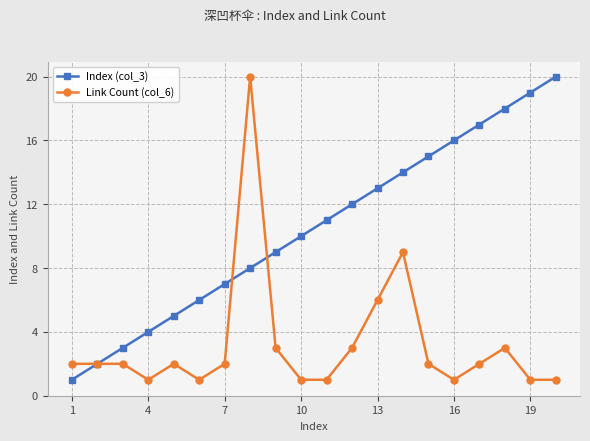

True or false: Index (col_3) and Link Count (col_6) intersect in this chart.

True